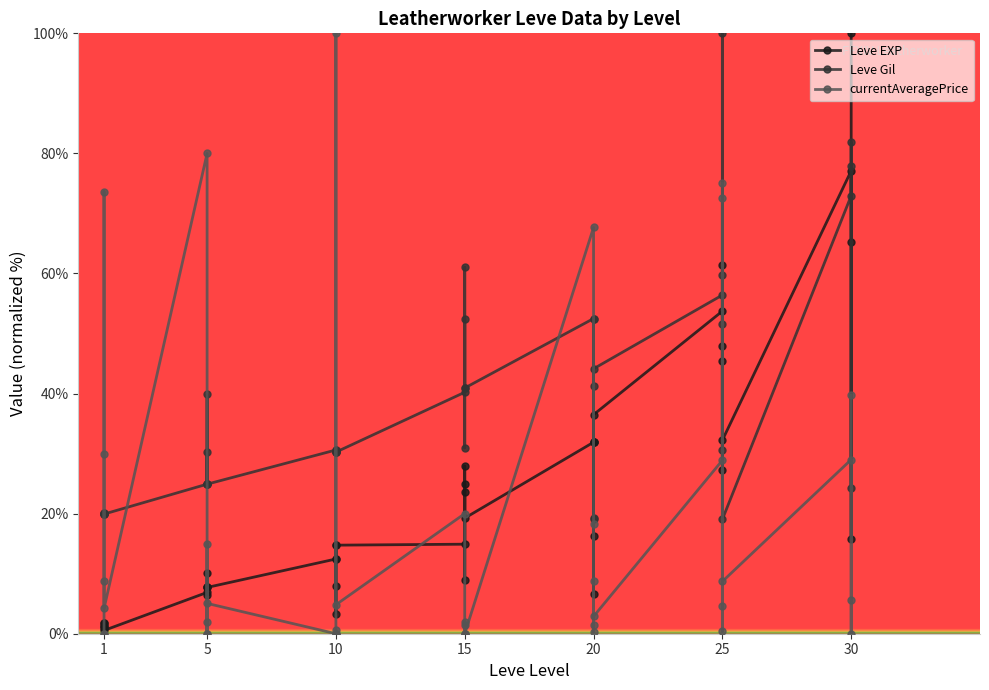

The currentAveragePrice series shows 13.8 at 30. True or false?

False